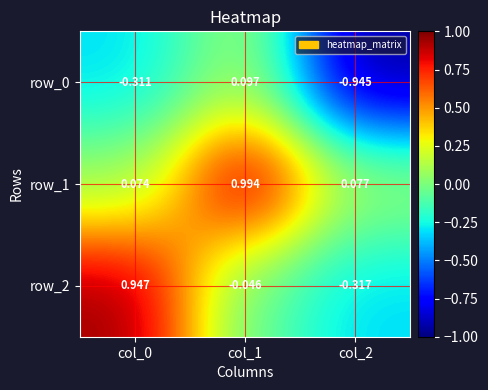

Is the value of row_0 at col_0 greater than the value of row_2 at col_0?

No